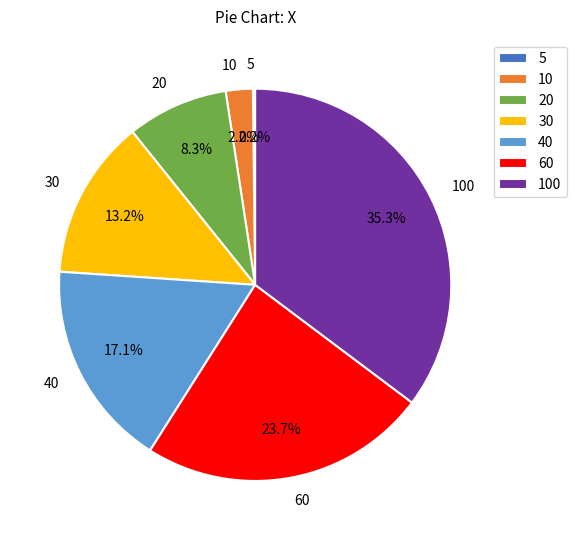

Is there any slice that represents more than half of the pie?

No